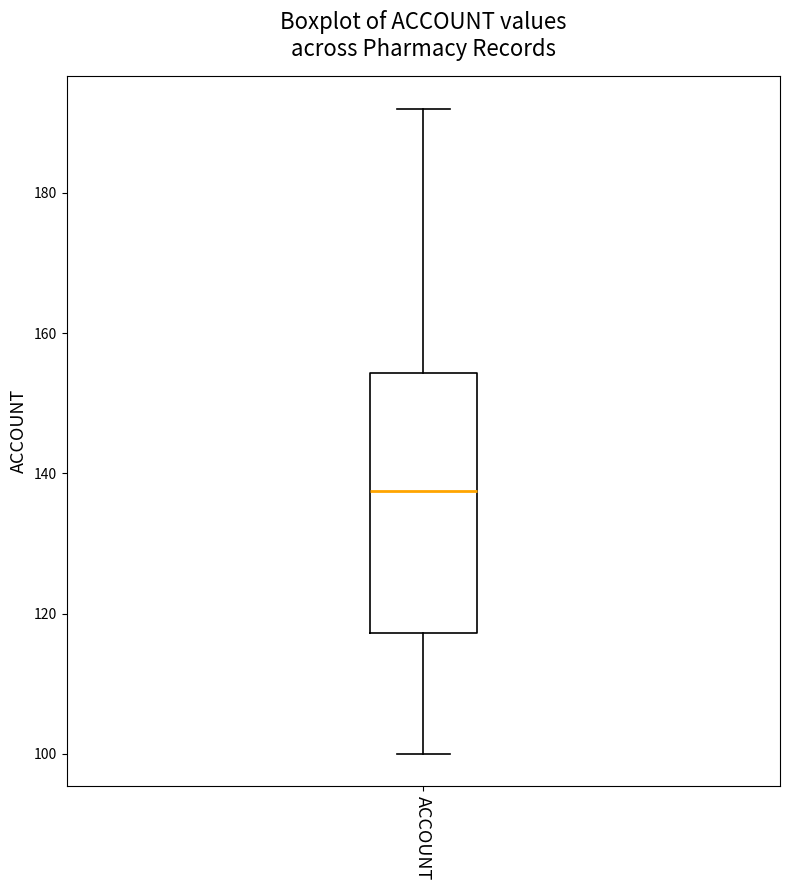

Where is the lower edge of the box for ACCOUNT on the y-axis? The values are not printed on the chart, so give them approximately, as read against the axis.

118